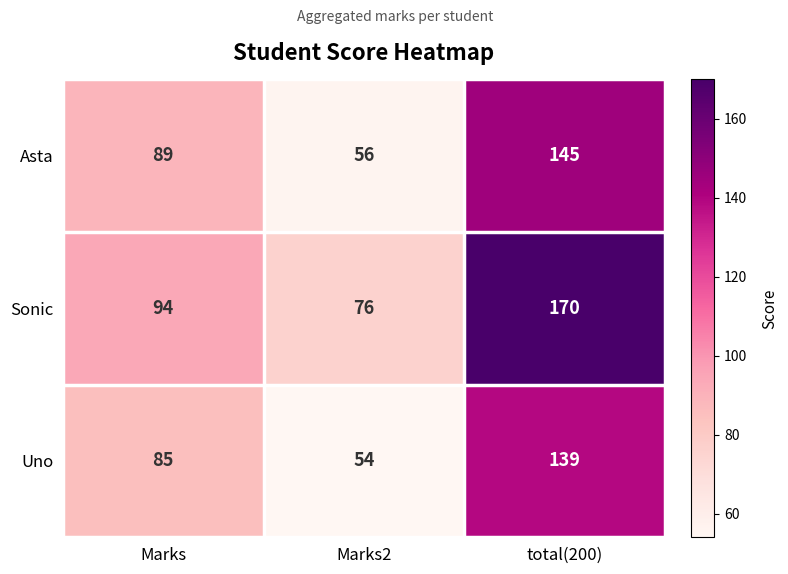

What is the difference between the second highest and minimum values in the Sonic series?

18